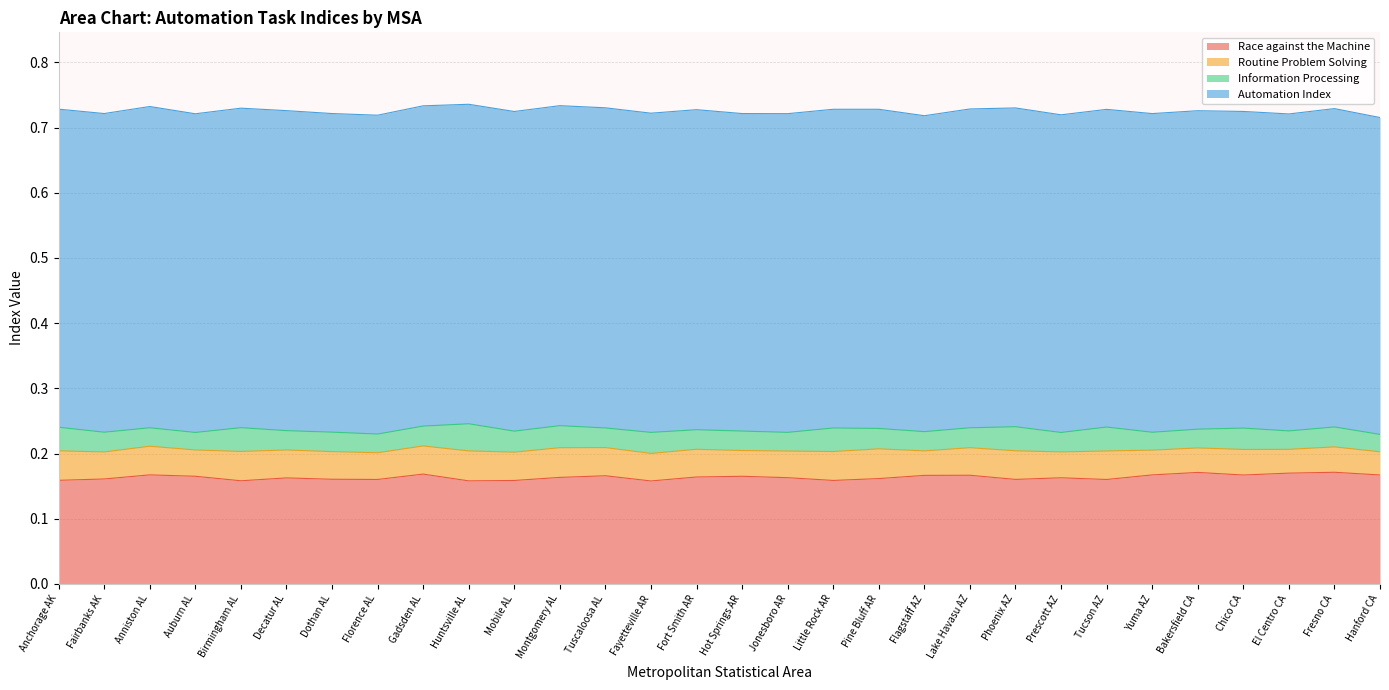

Which has a higher value, Hanford CA or Hot Springs AR?

Hanford CA